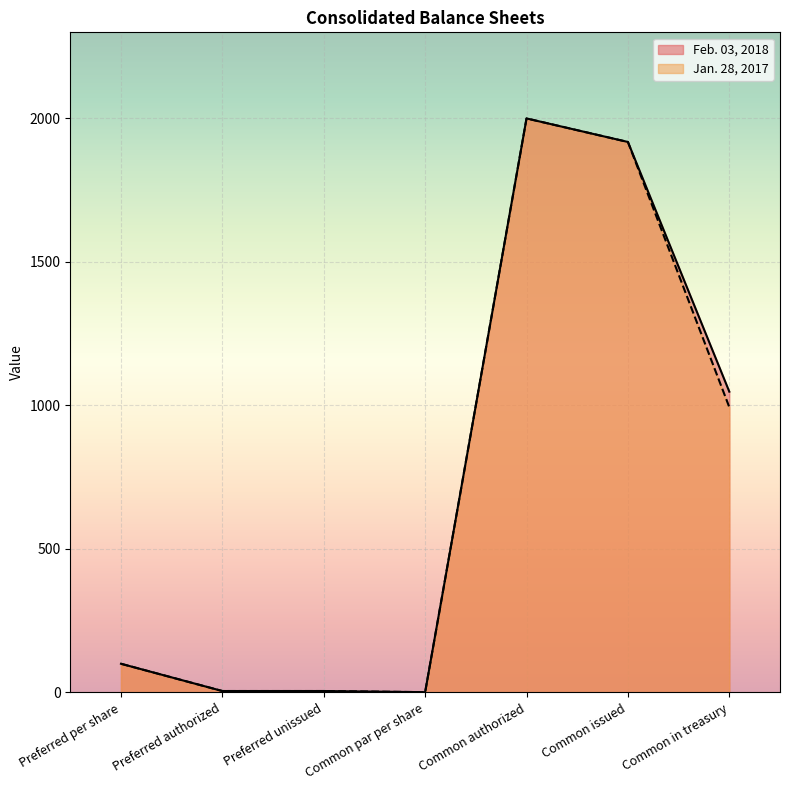

Which category has the highest value in the Feb. 03, 2018 series?

Common authorized